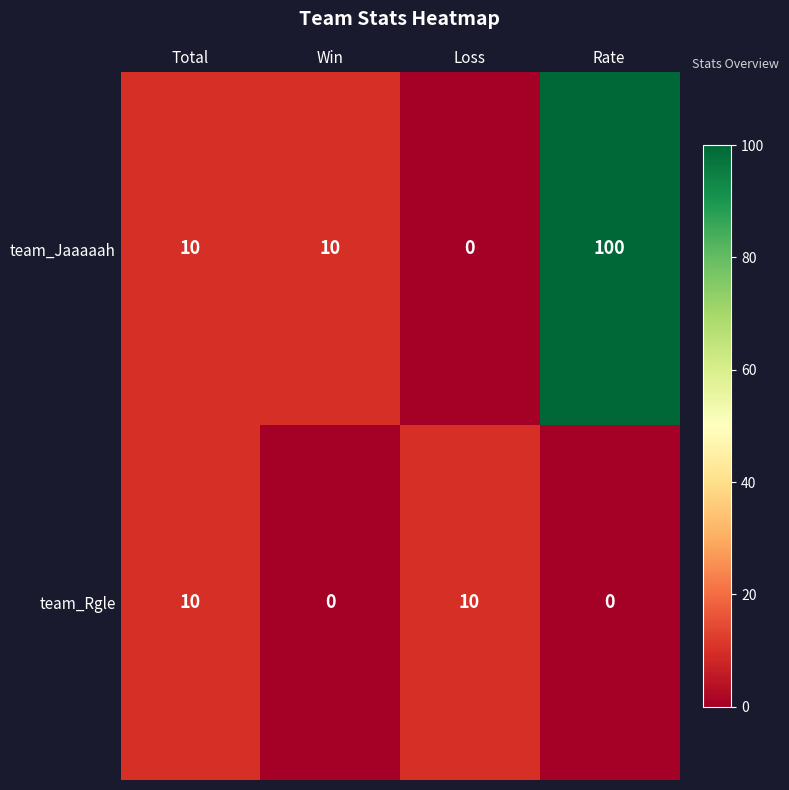

What is the average value of the team_Jaaaaah series?

30